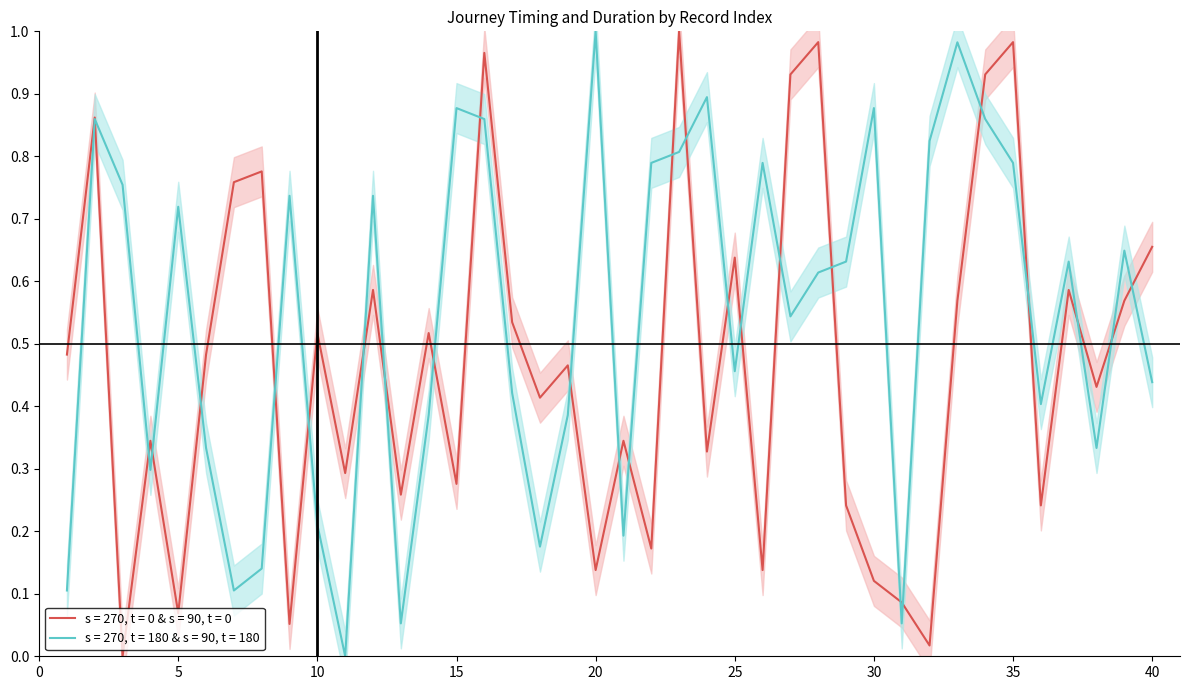

Is it true that s = 270, t = 0 & s = 90, t = 0 equals 0.8 at 10?

False